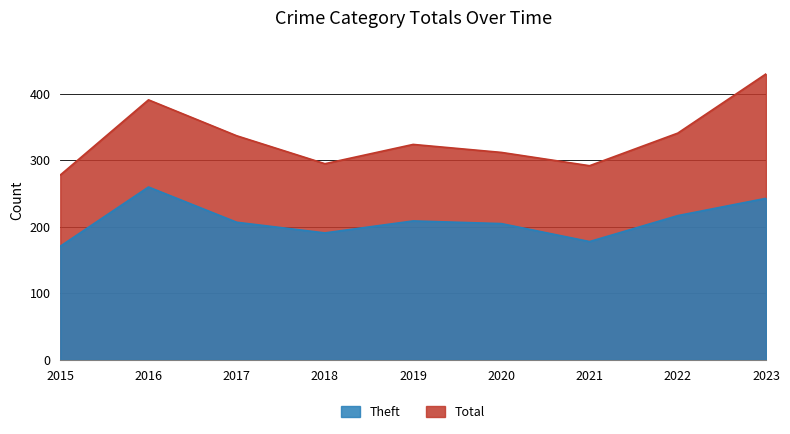

Is the value of Total at 2019 greater than the value of Theft at 2019?

Yes